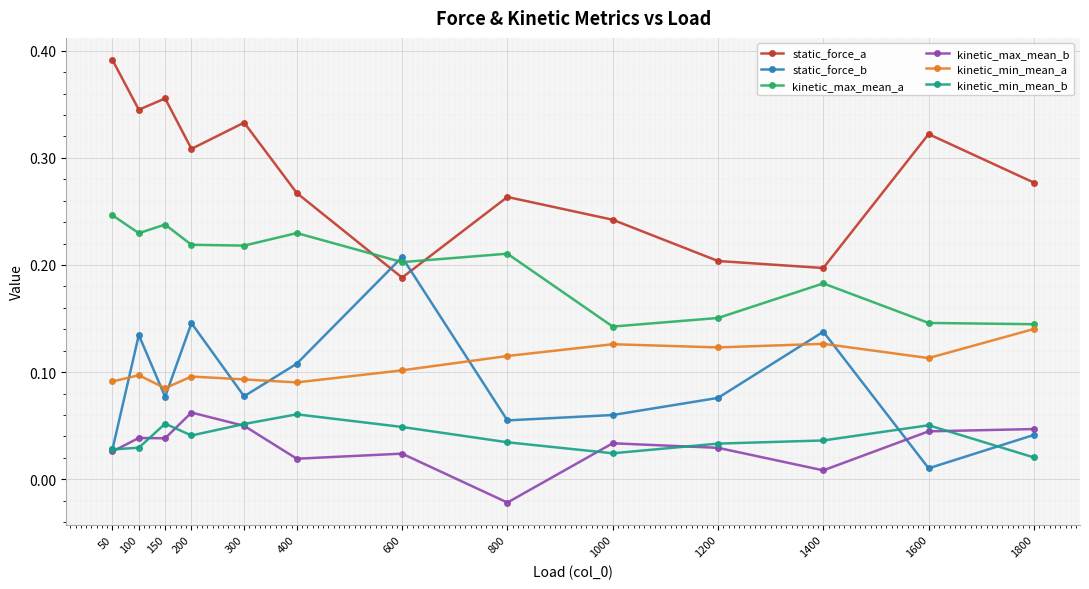

Which category has the lowest value across all series?

800